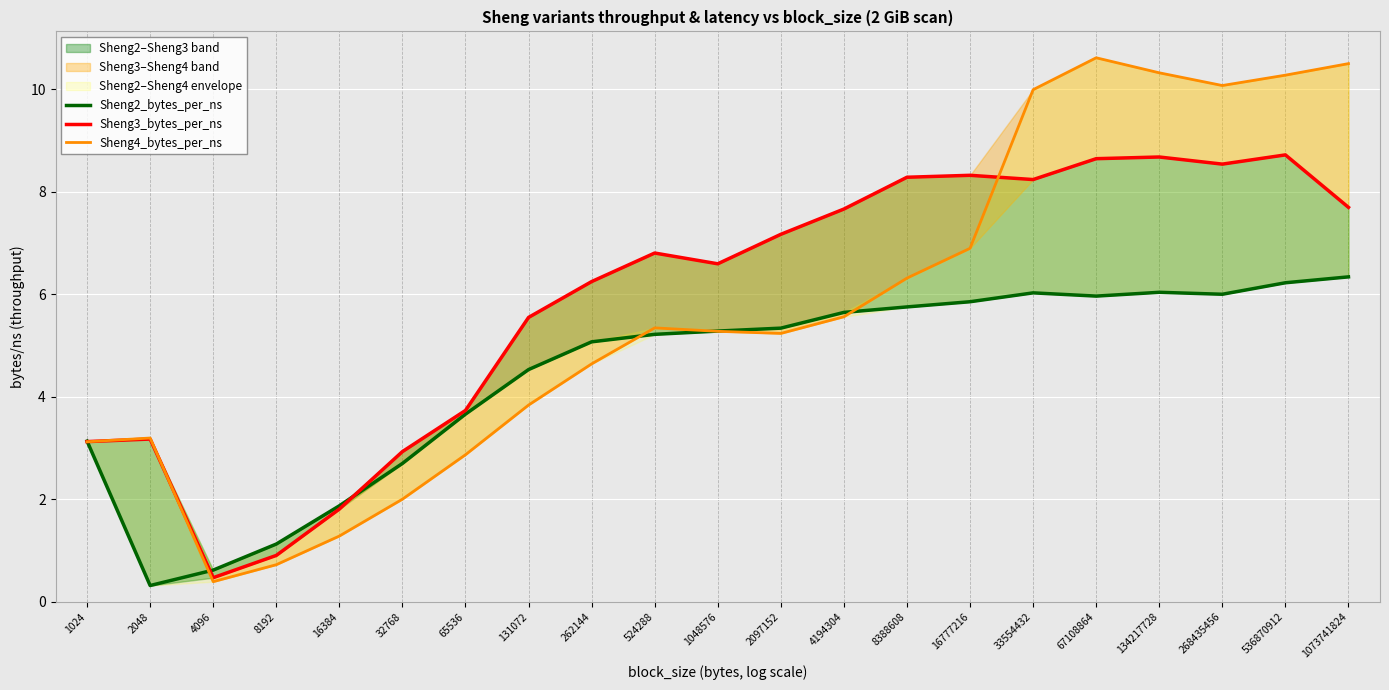

Rank the series by their maximum value, from lowest to highest.

Sheng2_bytes_per_ns, Sheng3_bytes_per_ns, Sheng4_bytes_per_ns